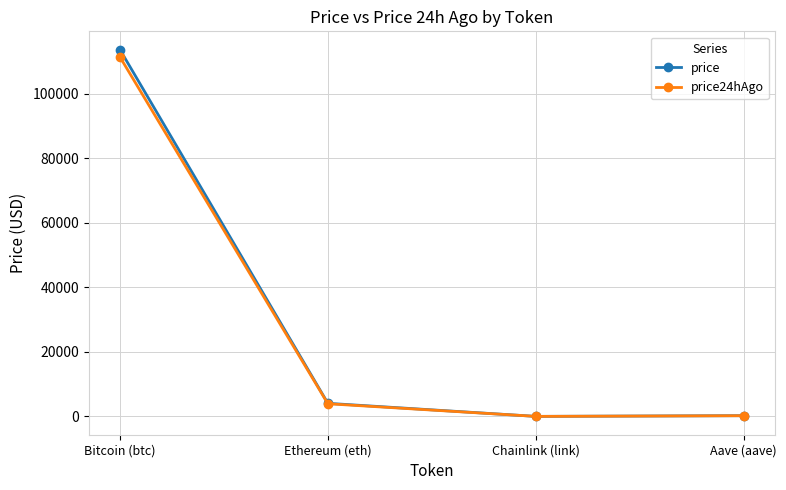

What is the value of the price point at the 1st from the left?

113649.0